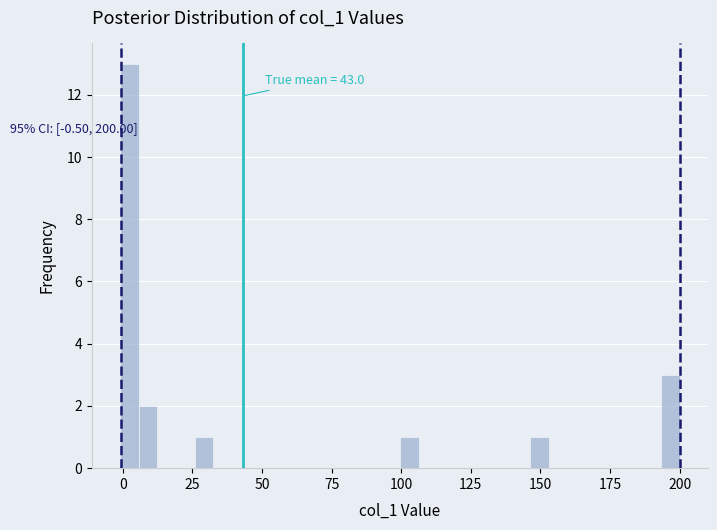

Read against the x-axis, roughly where is the centre of the tallest bar?

0